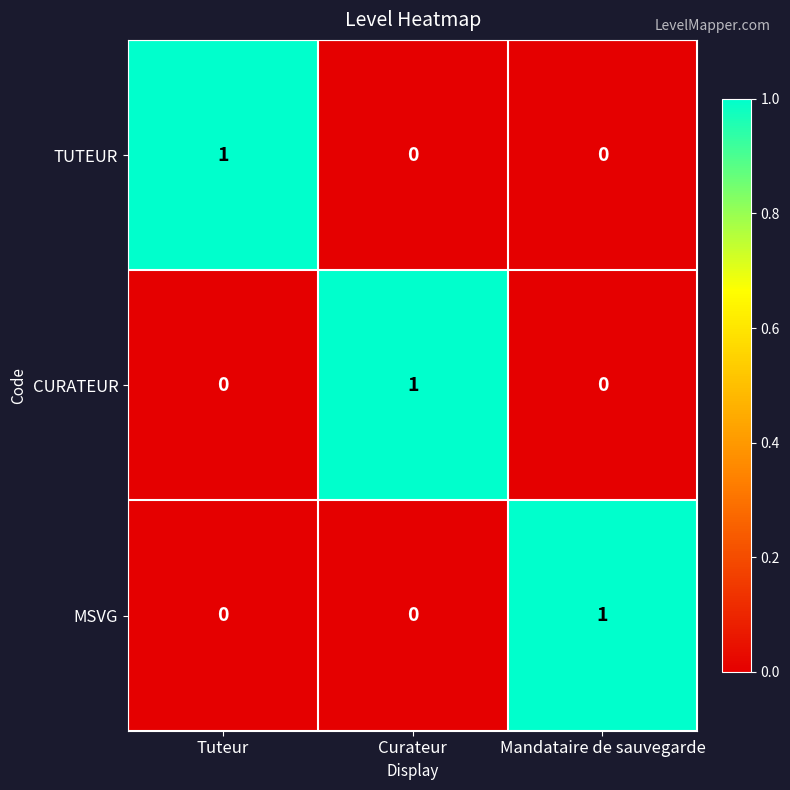

Reading right to left, extract all data points from this chart.

TUTEUR: Mandataire de sauvegarde=0	Curateur=0	Tuteur=1
CURATEUR: Mandataire de sauvegarde=0	Curateur=1	Tuteur=0
MSVG: Mandataire de sauvegarde=1	Curateur=0	Tuteur=0